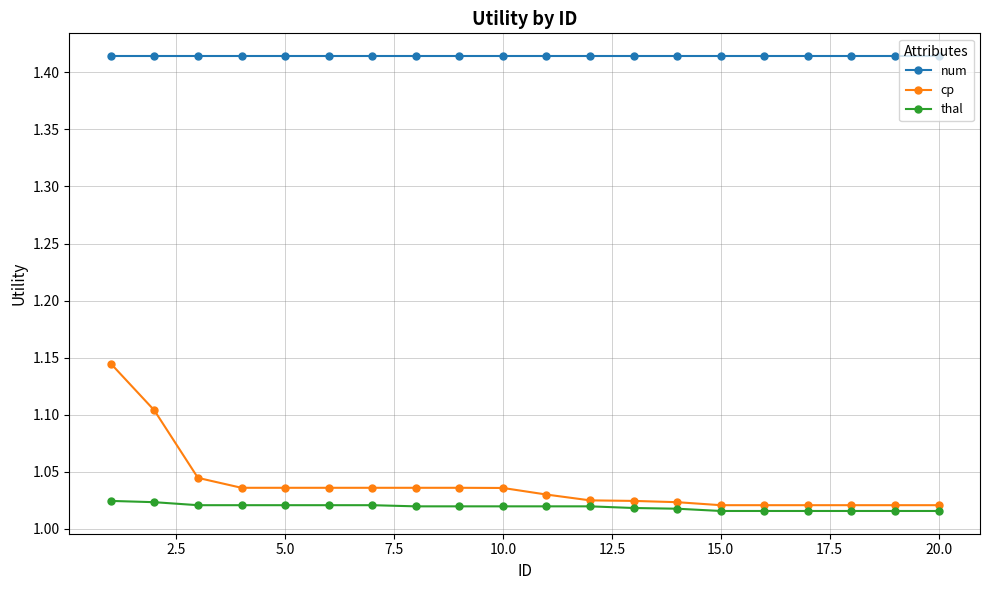

Which series has the widest spread of values?

cp